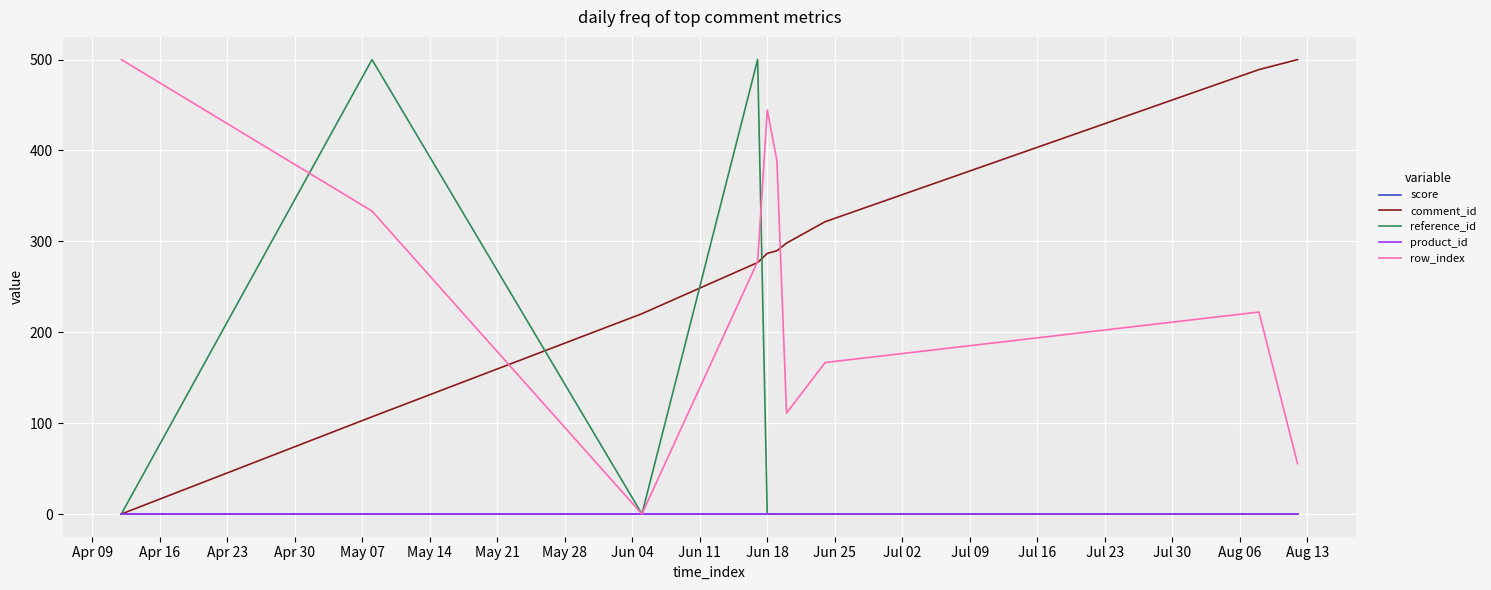

True or false: row_index and product_id intersect in this chart.

False